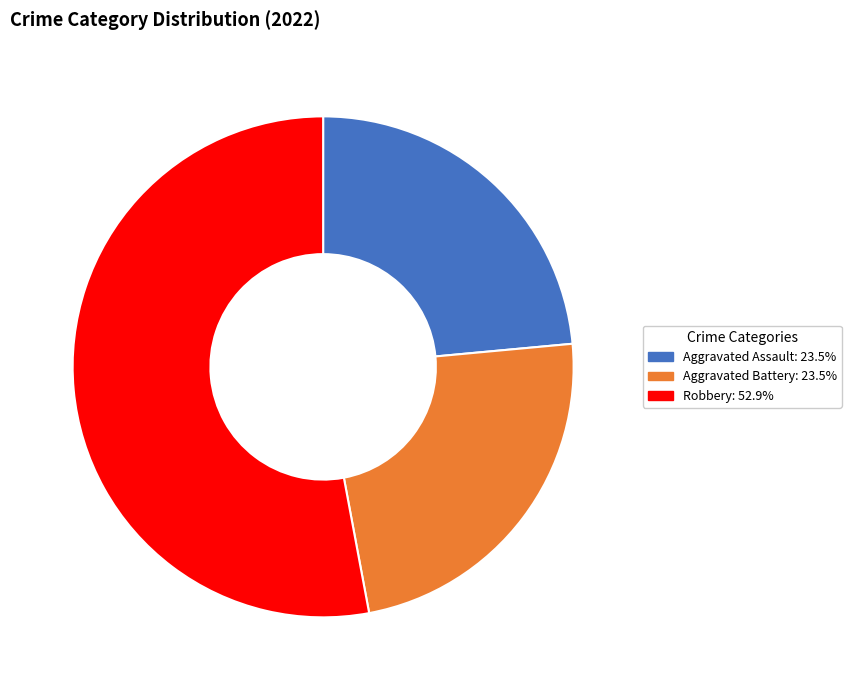

Does any single category account for the majority?

Yes